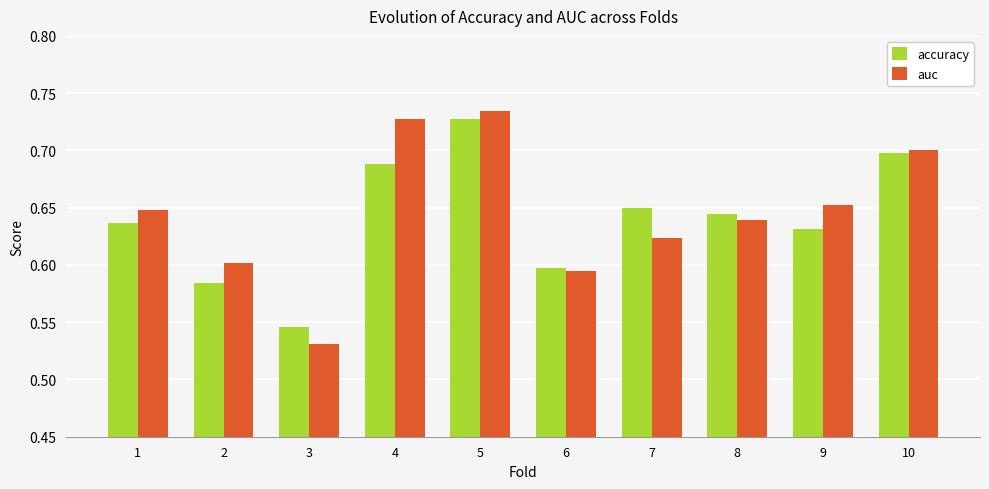

Which series changed the most between 1 and 5?

accuracy